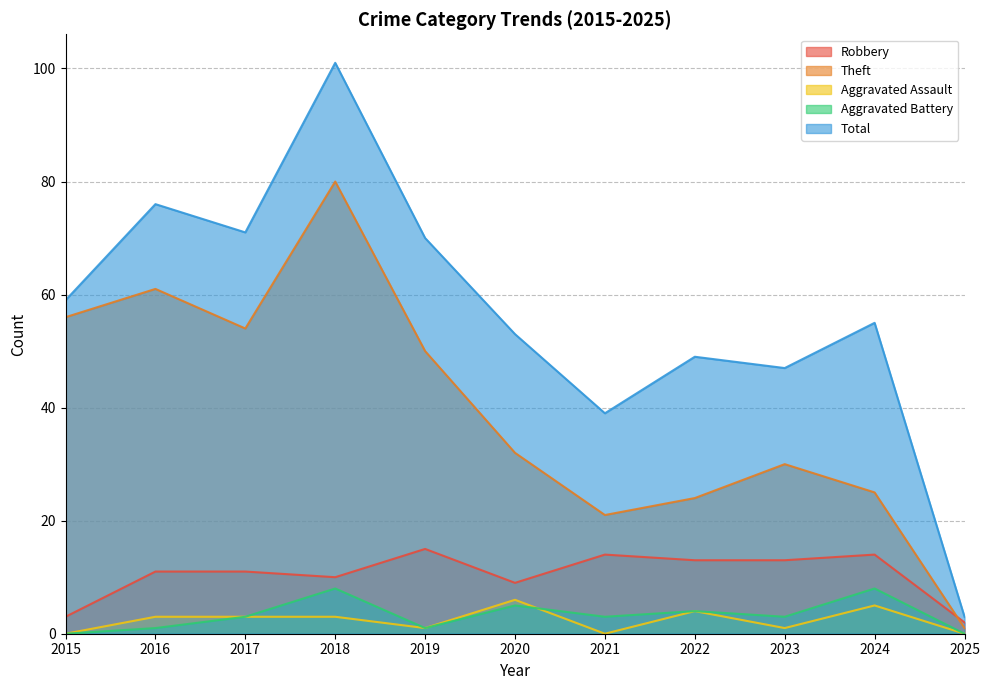

Which series has the widest spread of values?

Total